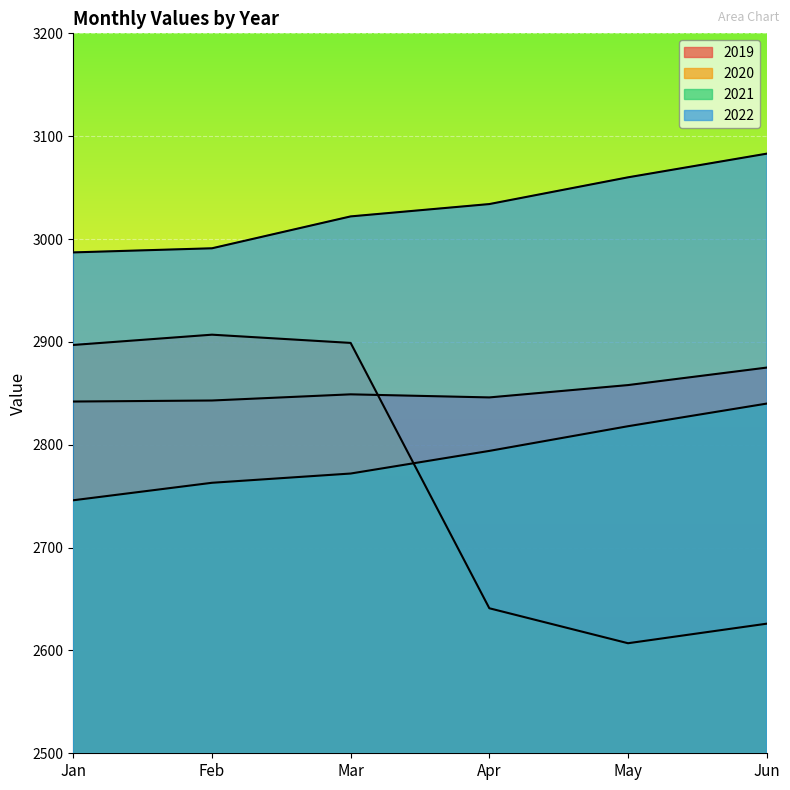

Between which two adjacent categories do 2020 and 2019 first intersect?

Mar and Apr